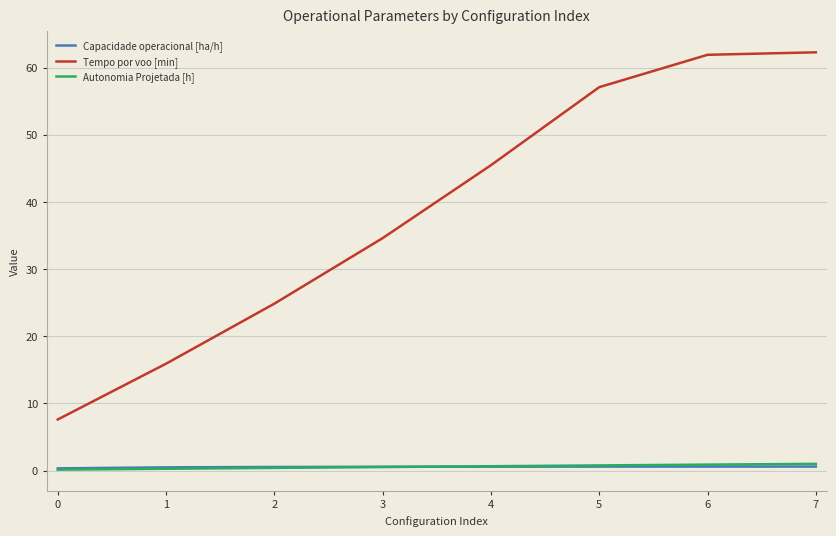

True or false: Tempo por voo [min] and Capacidade operacional [ha/h] intersect in this chart.

False